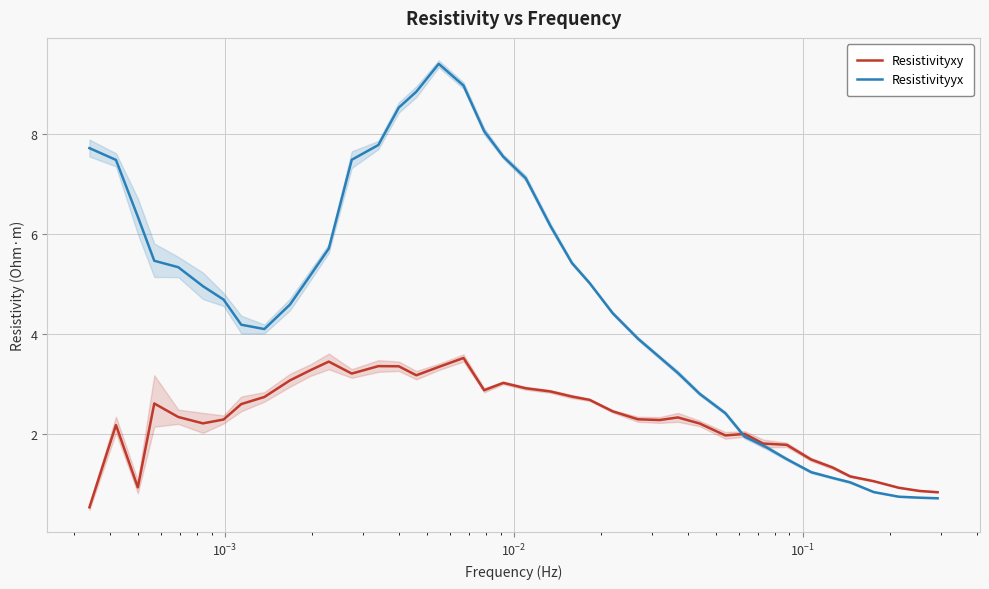

Does the chart display data point markers on the line(s)?

No